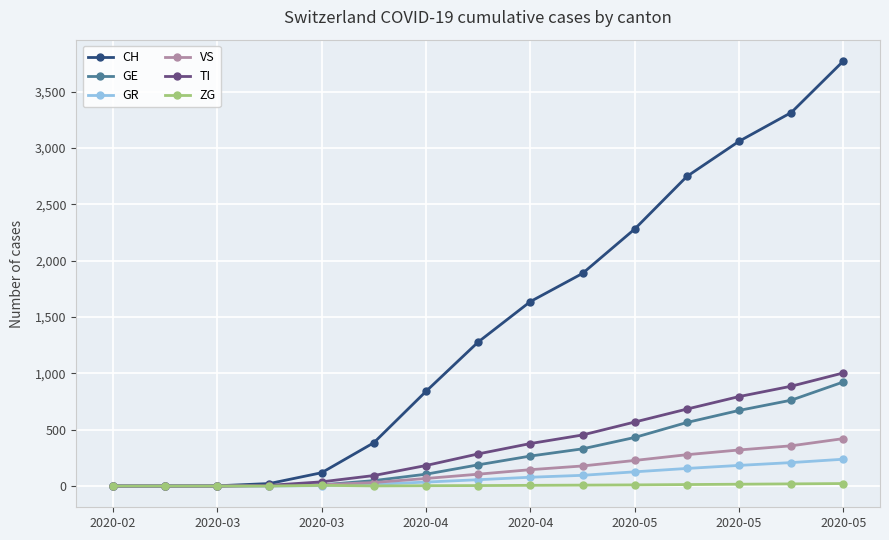

What is the greatest value displayed?

3773